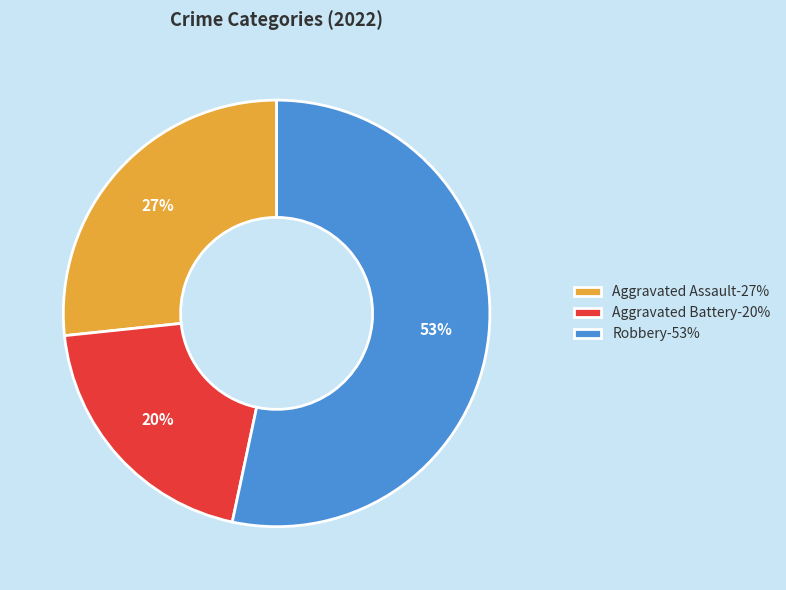

Combined, do Aggravated Assault-27% and Robbery-53% account for over 50%?

Yes